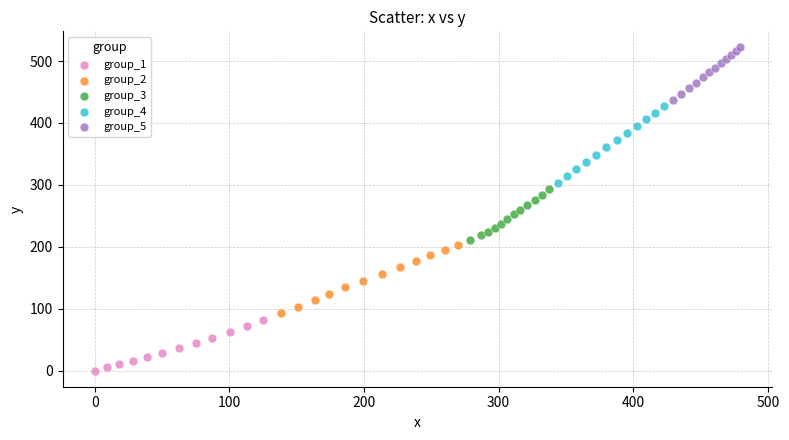

Which series has the largest Y range (max minus min)?

group_4